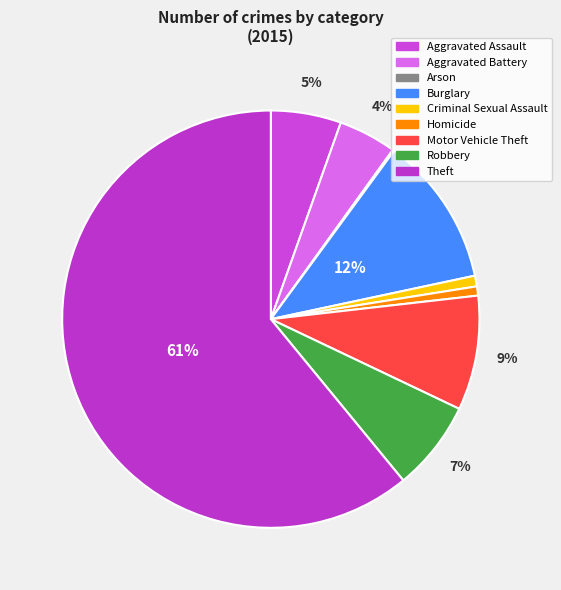

Approximately how many times larger is the value at Homicide compared to Robbery?

0.1